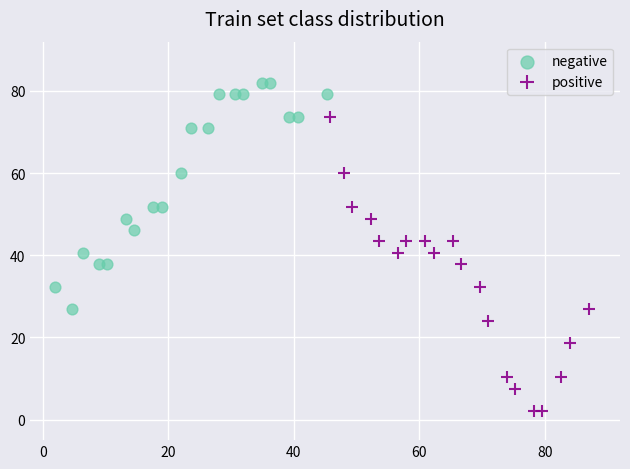

Which series contains the highest Y value?

negative